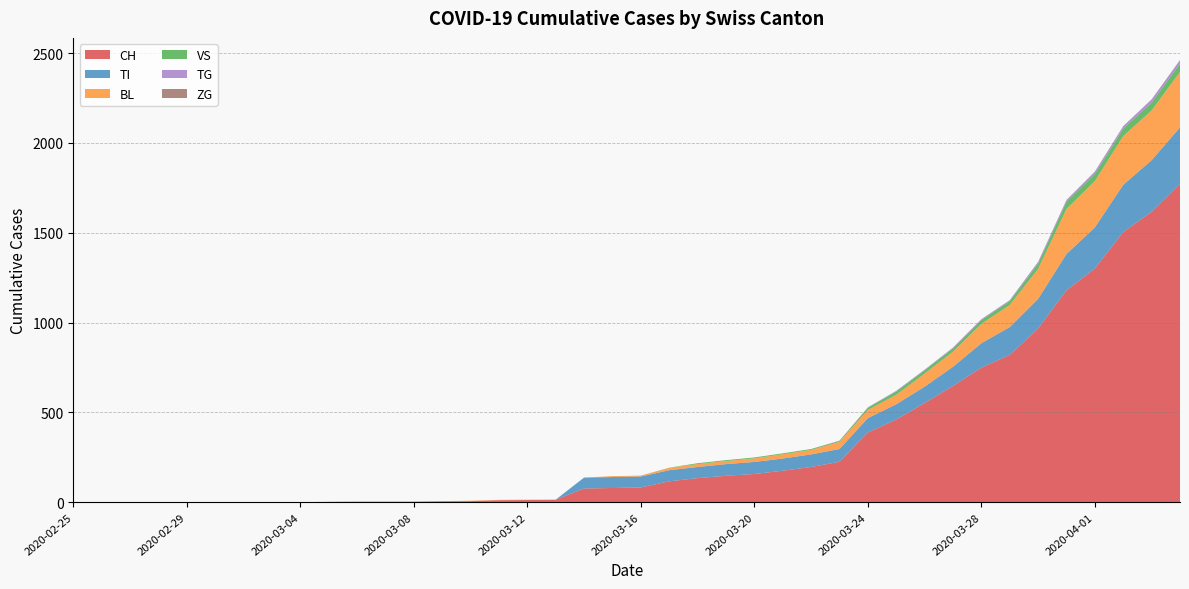

Reading left to right, transcribe all the data shown in this chart.

CH: 0	0	0	0	0	0	0	0	0	2	3	3	3	5	6	11	12	14	76	79	82	116	134	147	157	175	196	225	388	460	552	647	749	820	967	1180	1301	1504	1617	1773
TI: 0	0	0	0	0	0	0	0	0	0	0	0	0	0	0	0	0	0	61	61	61	62	62	65	67	68	70	71	80	85	91	107	136	155	165	202	229	263	287	314
BL: 0	0	0	0	0	0	0	0	0	0	0	0	0	1	2	2	2	0	0	5	5	13	16	17	20	24	25	40	46	53	73	84	108	123	167	251	258	272	277	309
VS: 0	0	0	0	0	0	0	0	0	0	0	0	0	0	0	0	0	0	0	0	0	1	5	5	5	5	5	5	12	18	18	18	21	21	29	39	40	41	44	46
TG: 0	0	0	0	0	0	0	0	0	0	0	0	0	0	0	0	0	0	0	0	0	0	0	0	0	0	0	2	2	4	4	5	5	6	10	11	13	14	18	20
ZG: 0	0	0	0	0	0	0	0	0	0	0	0	0	0	0	0	0	0	0	0	0	0	0	0	0	0	0	0	0	0	0	0	0	0	0	0	0	0	0	0